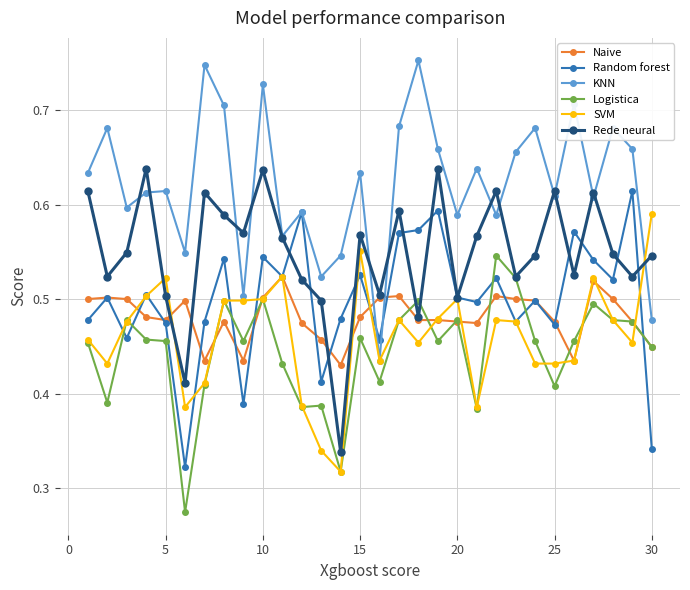

How many SVM values are between 0 and 1?

30